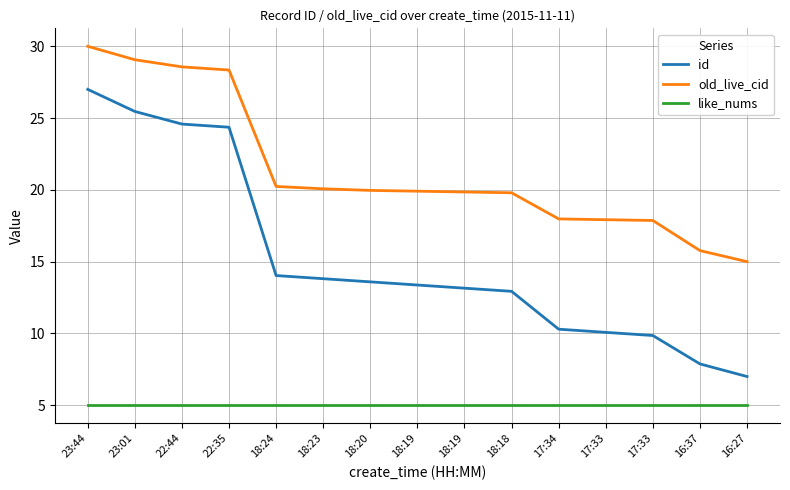

Is it true that old_live_cid equals 27.2 at 17:34?

False